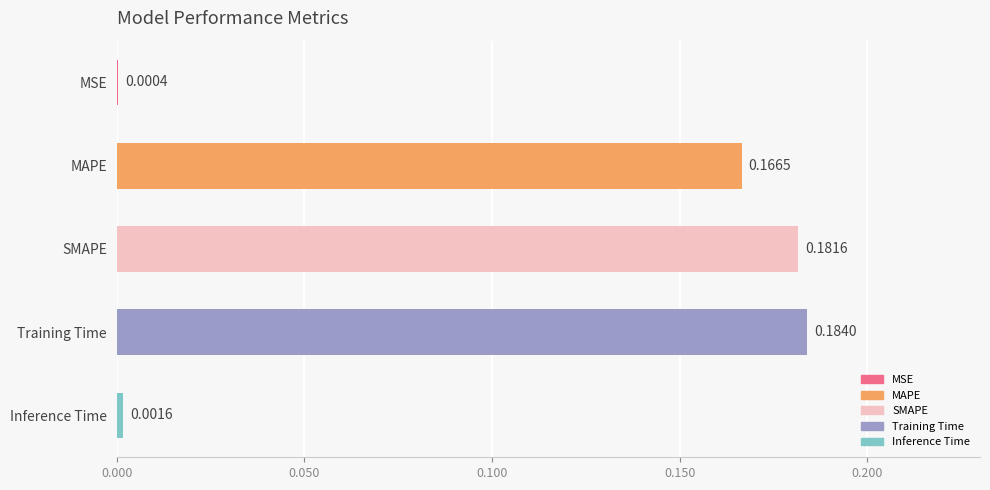

Where is the data nearest to the value 0?

MSE